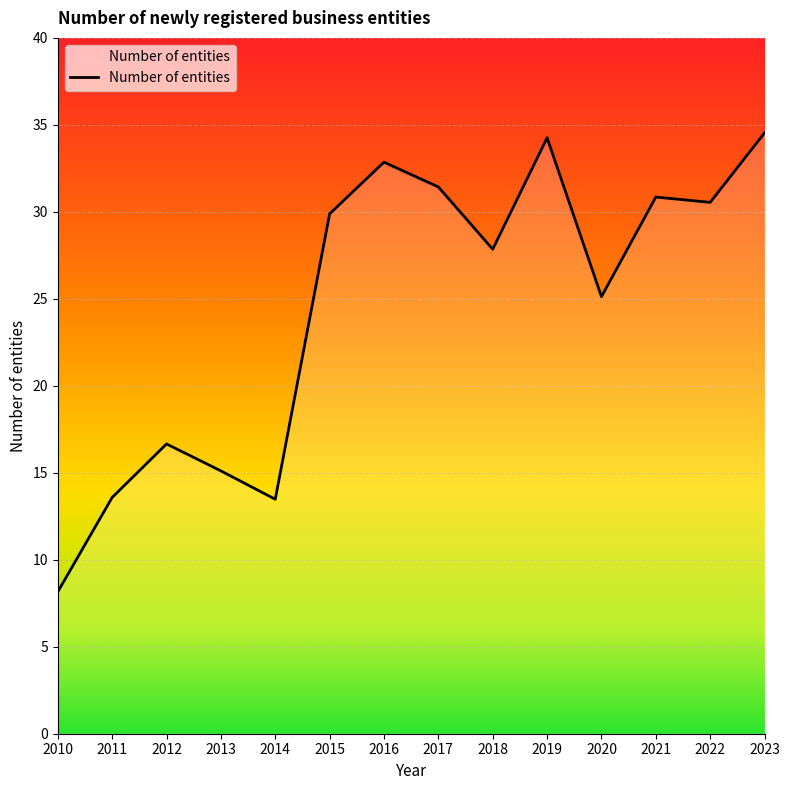

What is the difference between the values at 2018 and 2012?

11.2